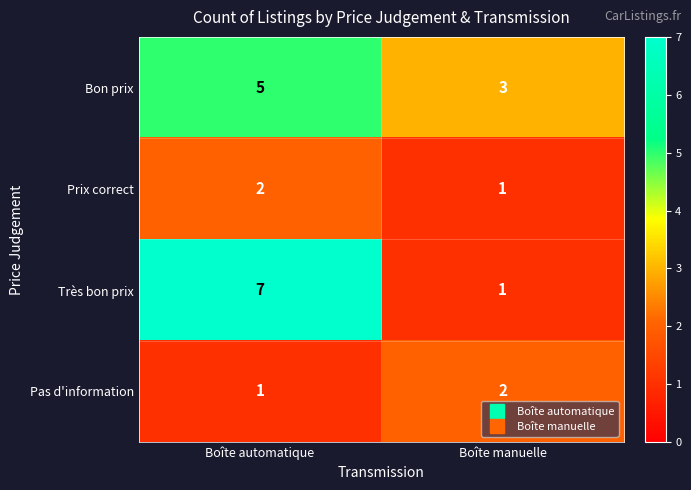

Reading left to right, list all the values displayed in this chart.

Bon prix: Boîte automatique=5	Boîte manuelle=3
Prix correct: Boîte automatique=2	Boîte manuelle=1
Très bon prix: Boîte automatique=7	Boîte manuelle=1
Pas d'information: Boîte automatique=1	Boîte manuelle=2